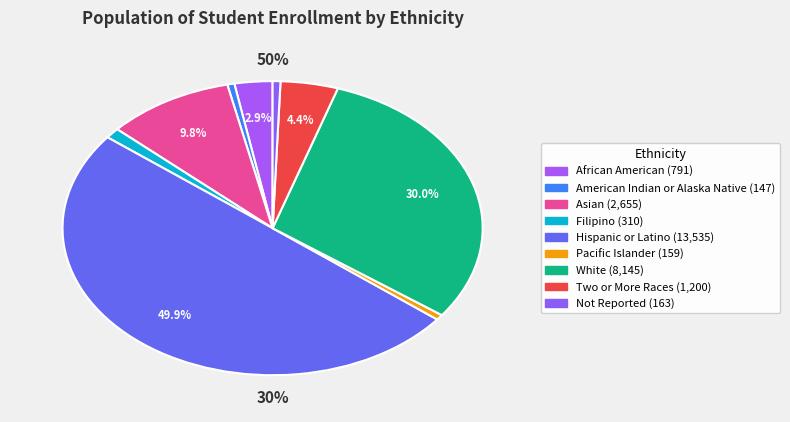

Between Pacific Islander and African American, which is larger?

African American